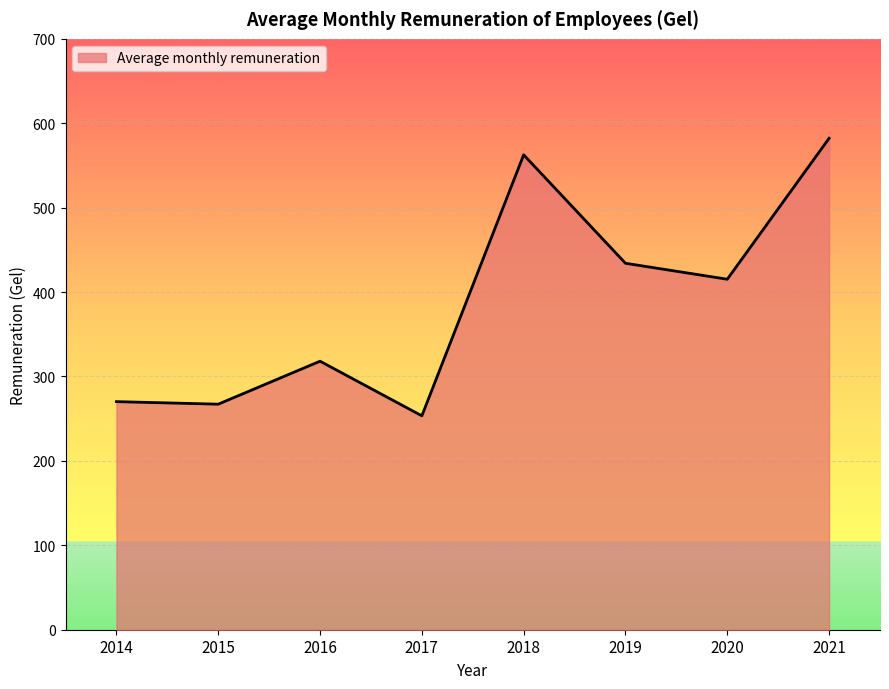

Which category has the lowest value across all series?

2017